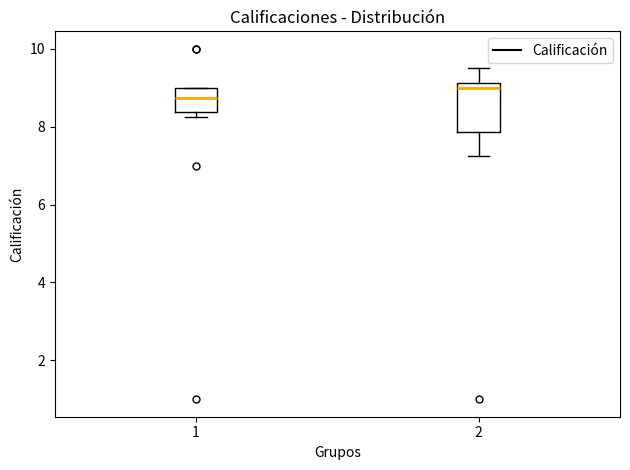

Which box is the tallest, from its lower edge to its upper edge?

2